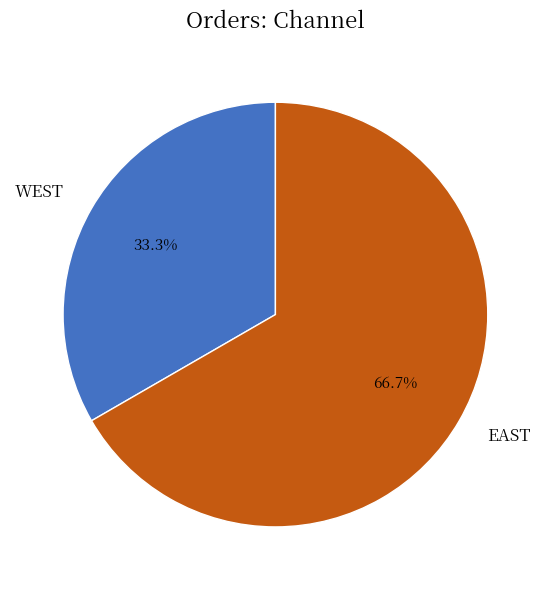

Do WEST and EAST together represent more than half of the pie?

Yes